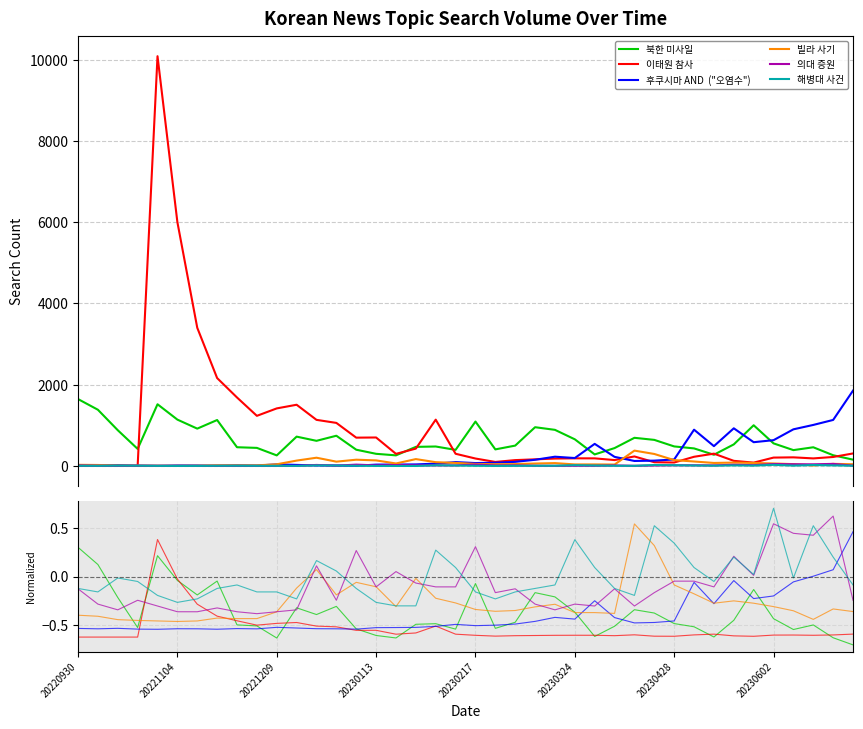

What is the value of the 빌라 사기 point at the 37th from the left?

-0.4